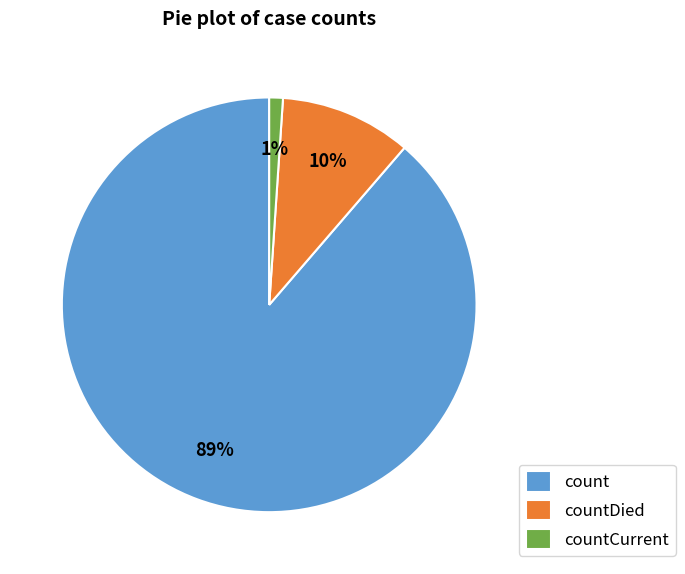

How many slices are in this pie chart?

3